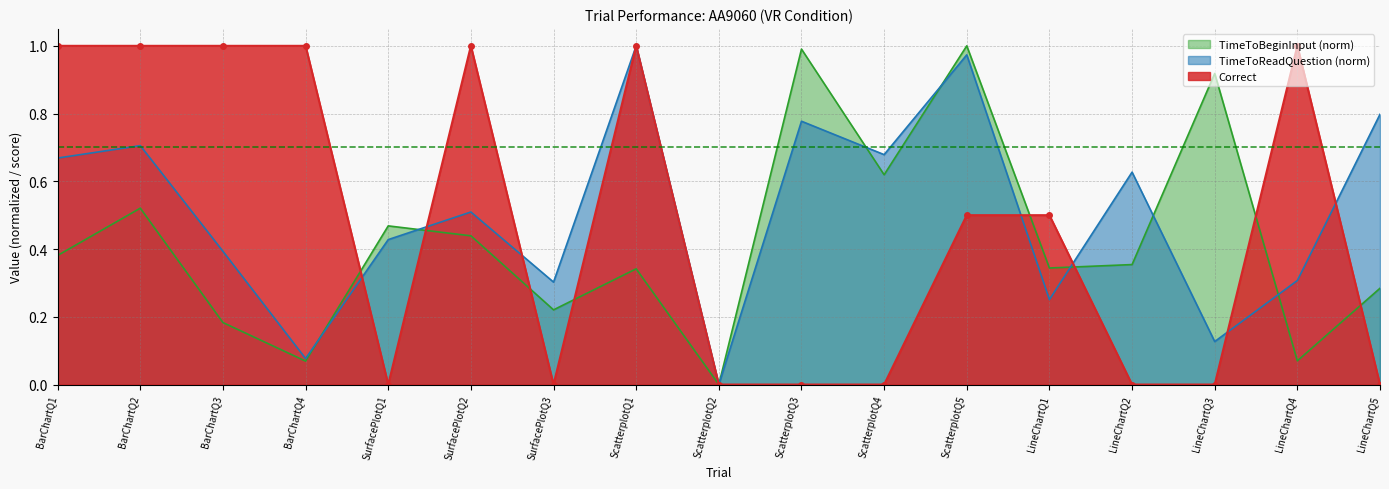

True or false: TimeToReadQuestion (norm) has a value of 0.2 at LineChartQ3.

False